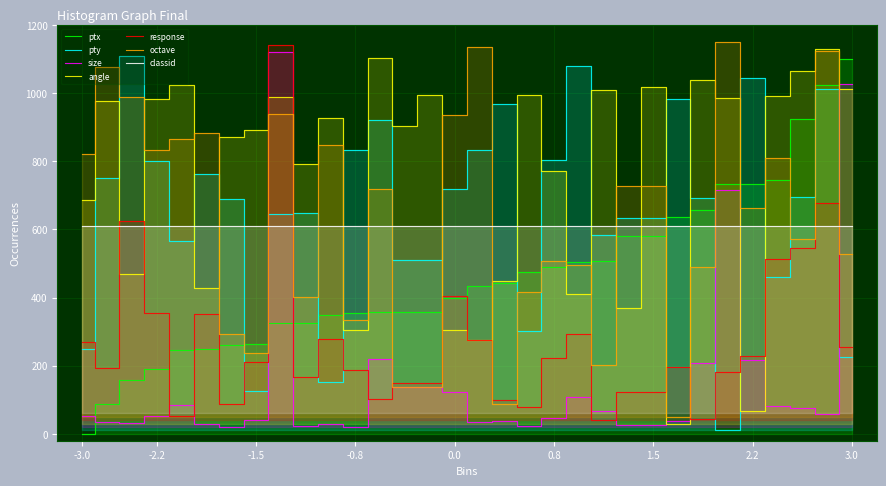

Which series has the largest range (max minus min)?

ptx